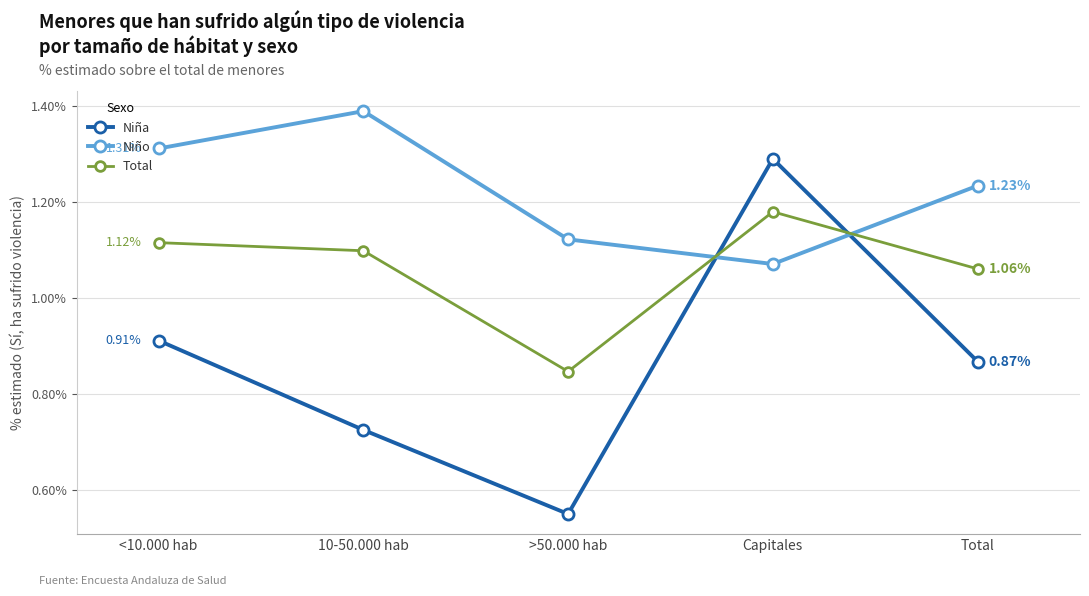

What is the label of the 2nd point from the right?

Capitales